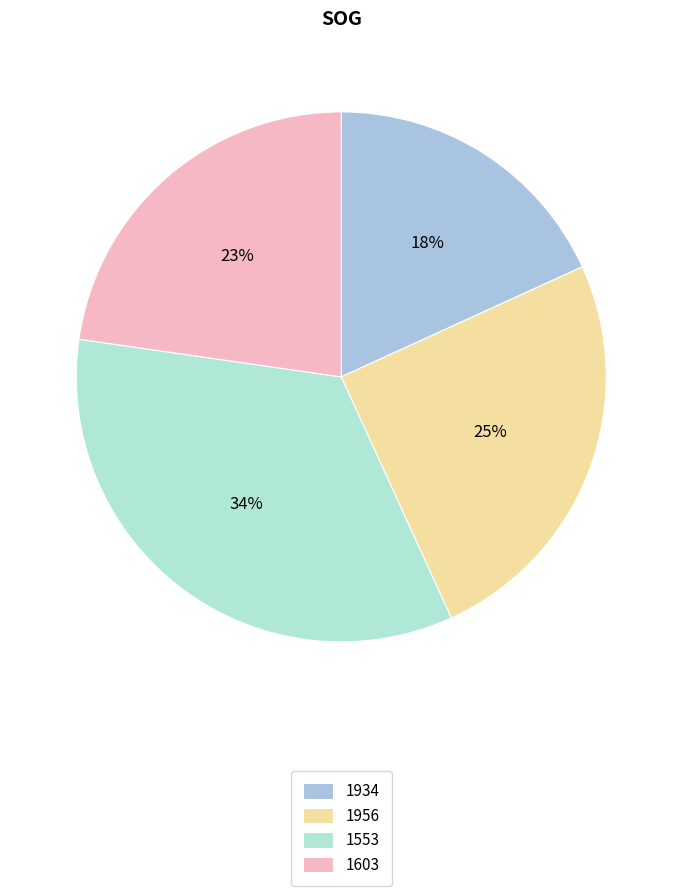

True or false: 1956 accounts for 14% of the total.

False